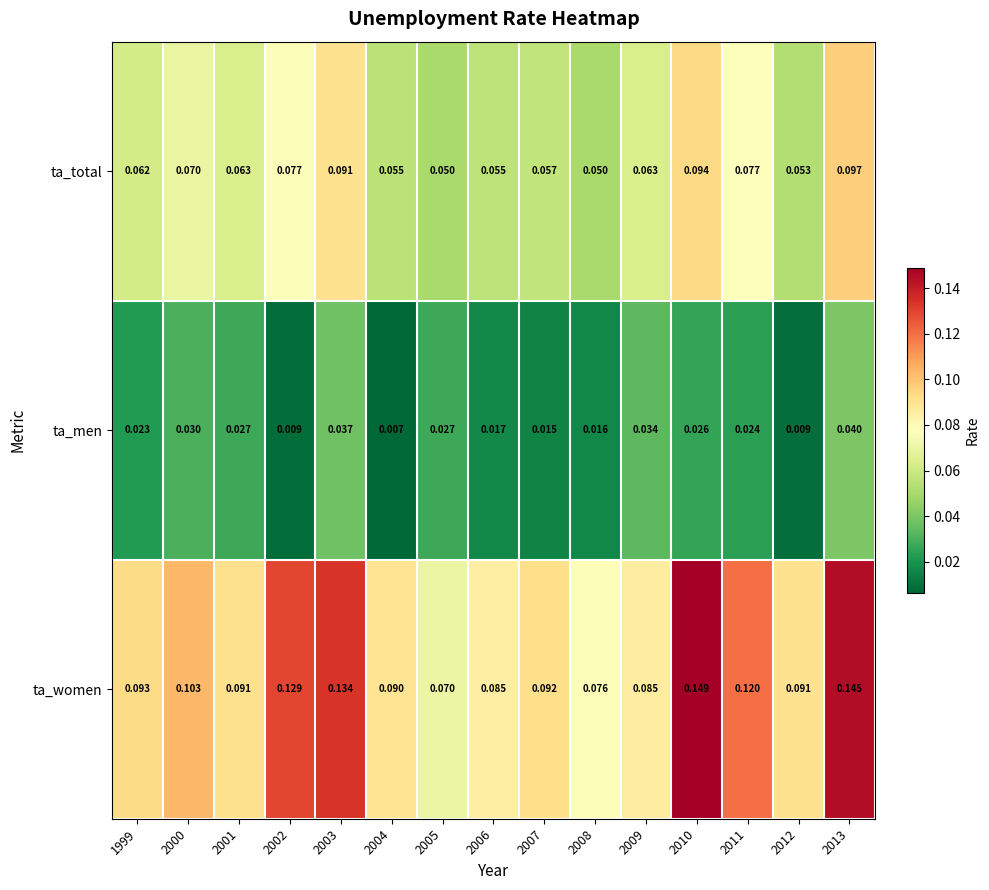

Between 2001 and 2010, which series saw the biggest shift?

ta_women